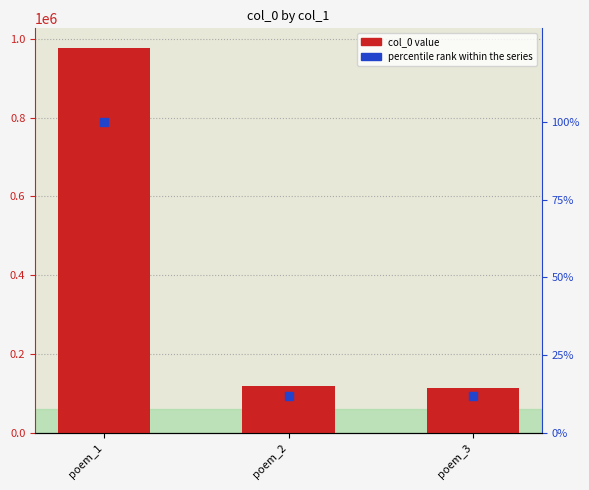

At which category is the sum across all series the highest?

poem_1